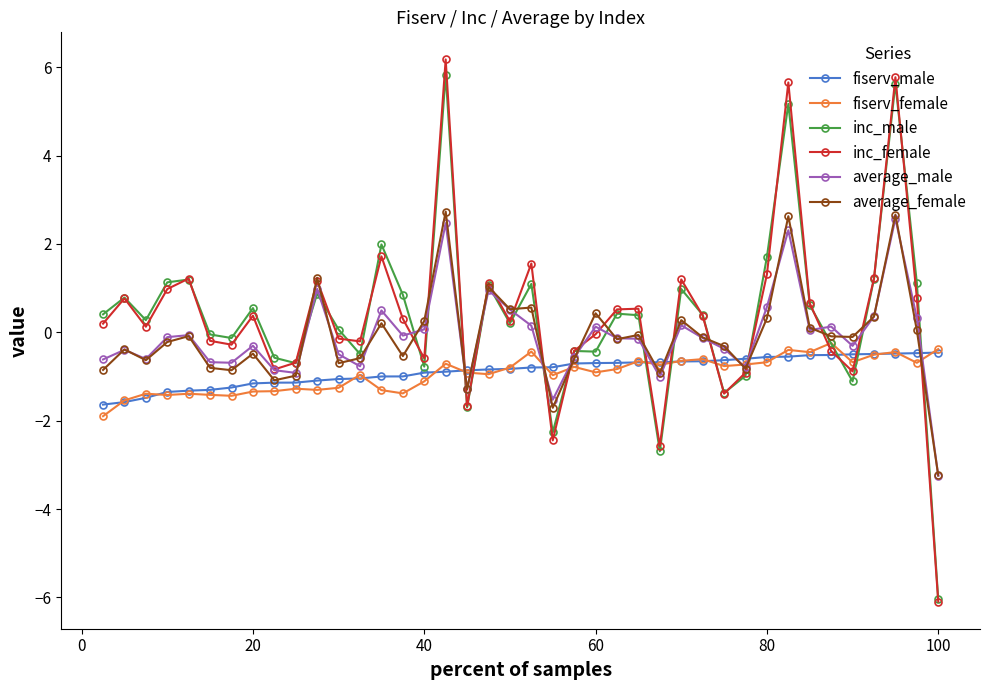

Which series has the widest spread of values?

inc_female